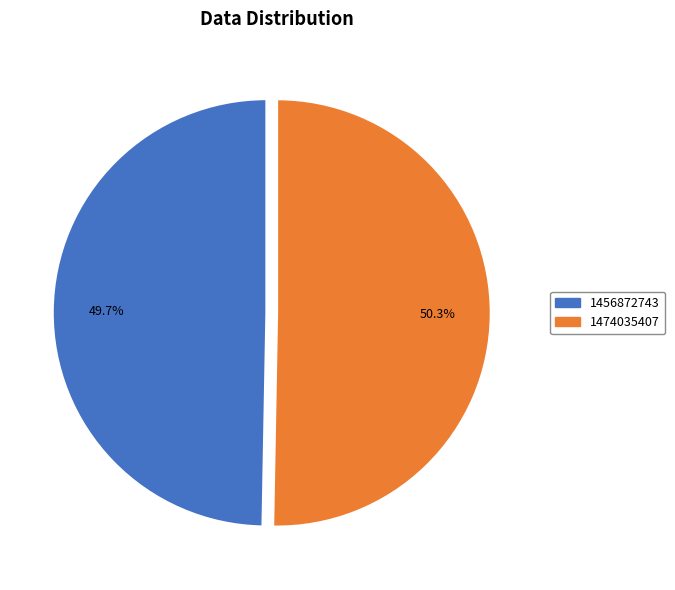

What is the smallest slice in the pie chart?

1456872743